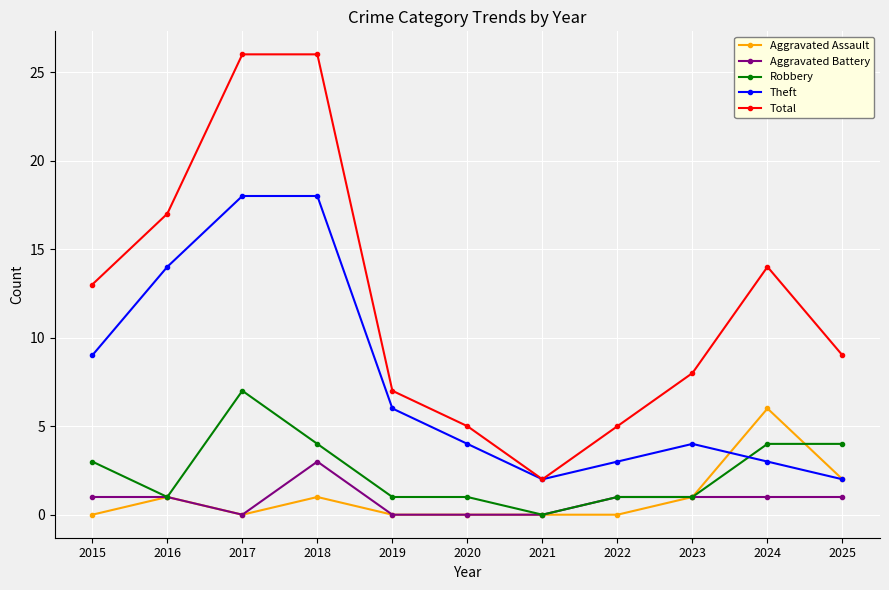

Reading right to left, what are all the values shown in this chart?

Aggravated Assault: 2025=2	2024=6	2023=1	2022=0	2021=0	2020=0	2019=0	2018=1	2017=0	2016=1	2015=0
Aggravated Battery: 2025=1	2024=1	2023=1	2022=1	2021=0	2020=0	2019=0	2018=3	2017=0	2016=1	2015=1
Robbery: 2025=4	2024=4	2023=1	2022=1	2021=0	2020=1	2019=1	2018=4	2017=7	2016=1	2015=3
Theft: 2025=2	2024=3	2023=4	2022=3	2021=2	2020=4	2019=6	2018=18	2017=18	2016=14	2015=9
Total: 2025=9	2024=14	2023=8	2022=5	2021=2	2020=5	2019=7	2018=26	2017=26	2016=17	2015=13